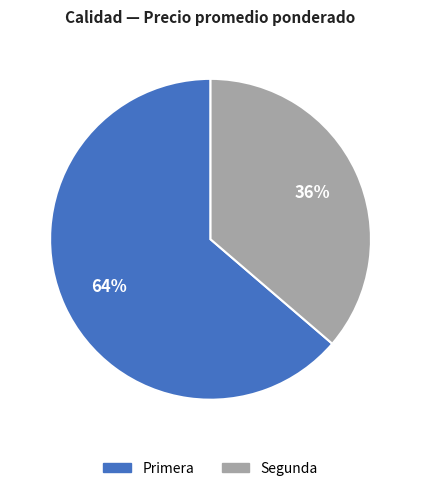

What percentage is the Primera slice, to the nearest percent?

64%